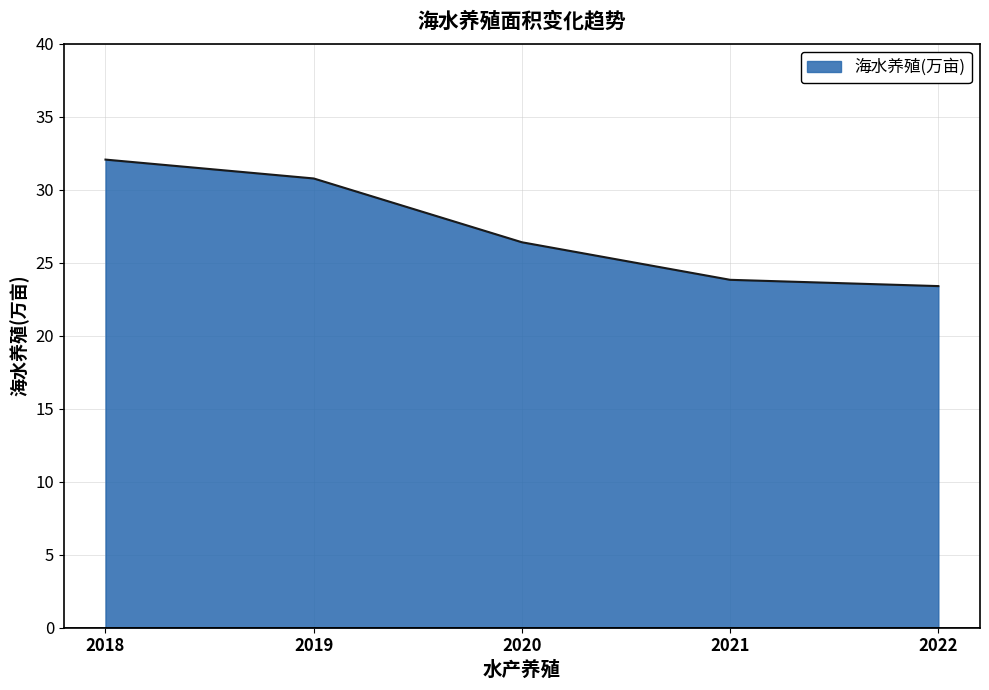

How many distinct data groups are displayed?

1